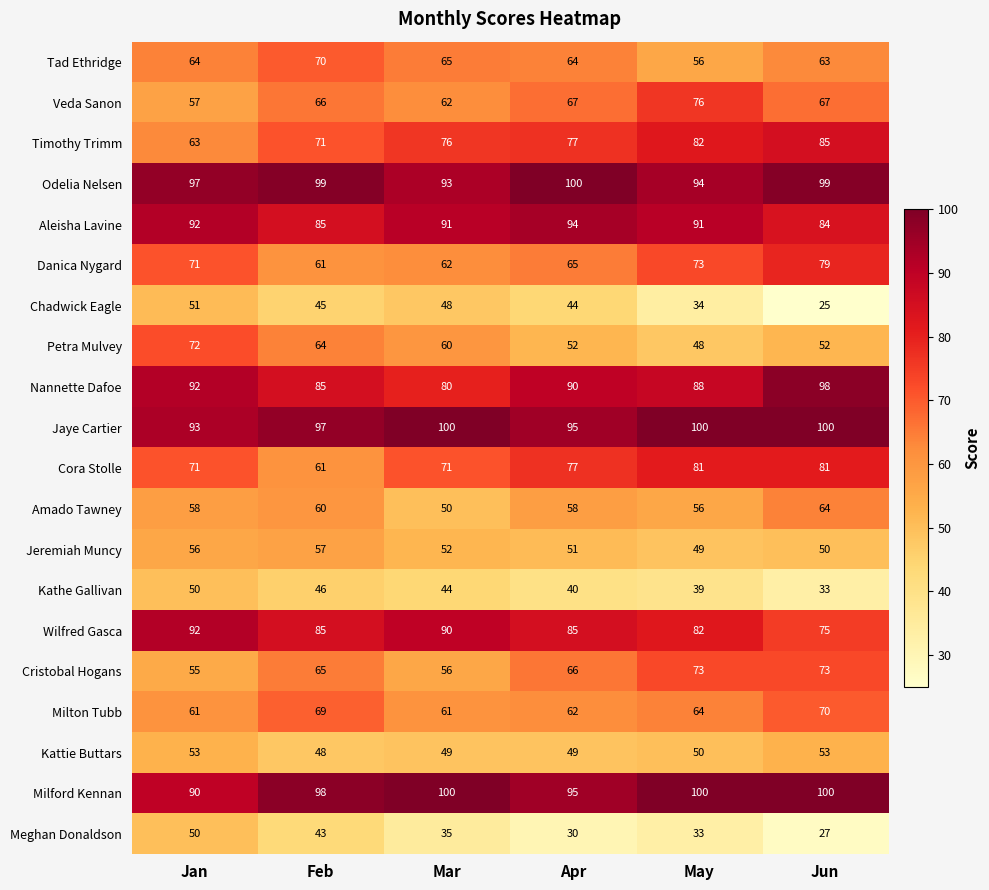

Which category has the lowest value in the Odelia Nelsen series?

Mar